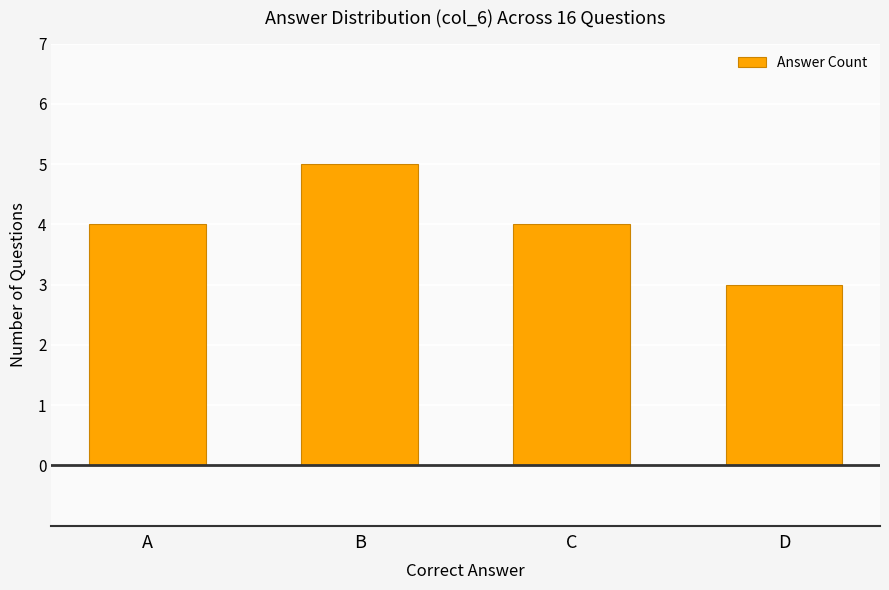

What is the difference between the maximum and minimum values?

2